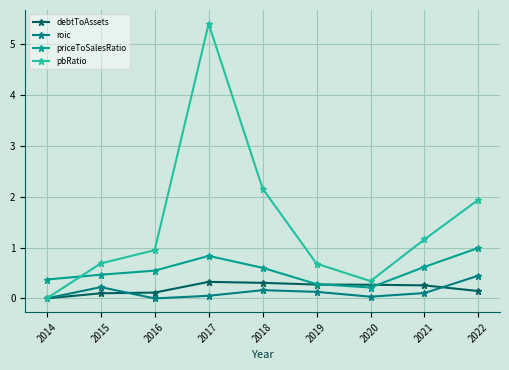

What is the value of the pbRatio point at the 5th from the left?

2.2